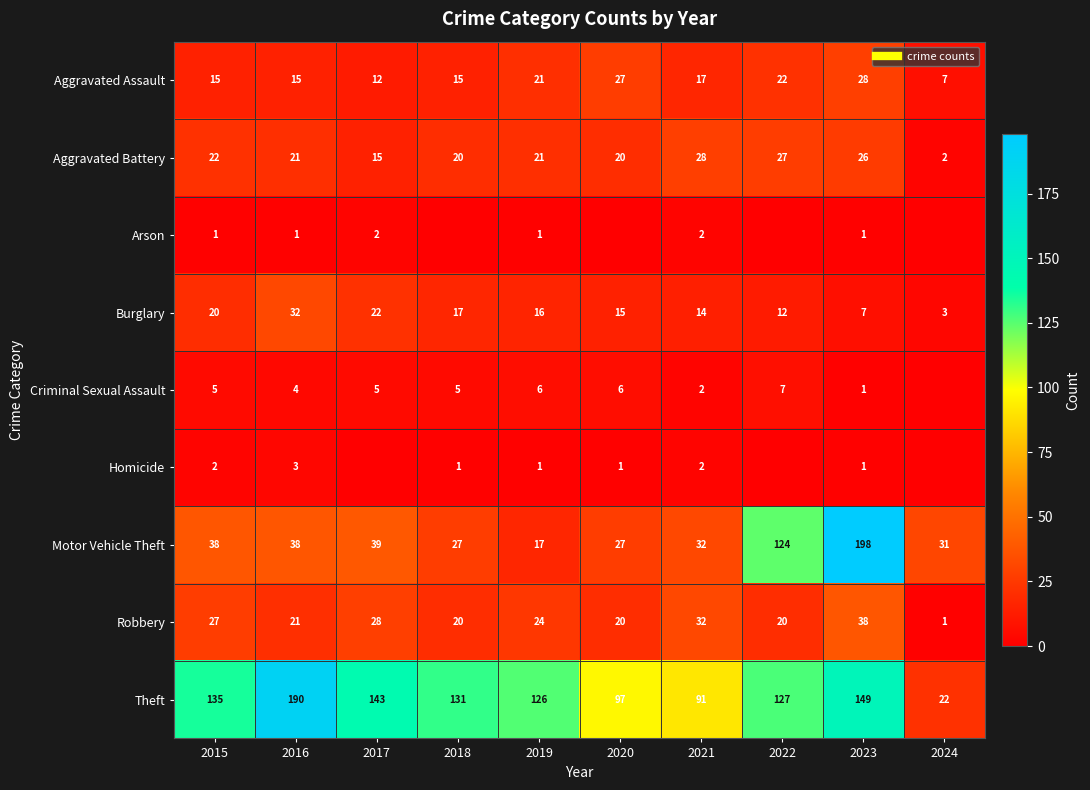

What value does the Robbery series have at 2019?

24